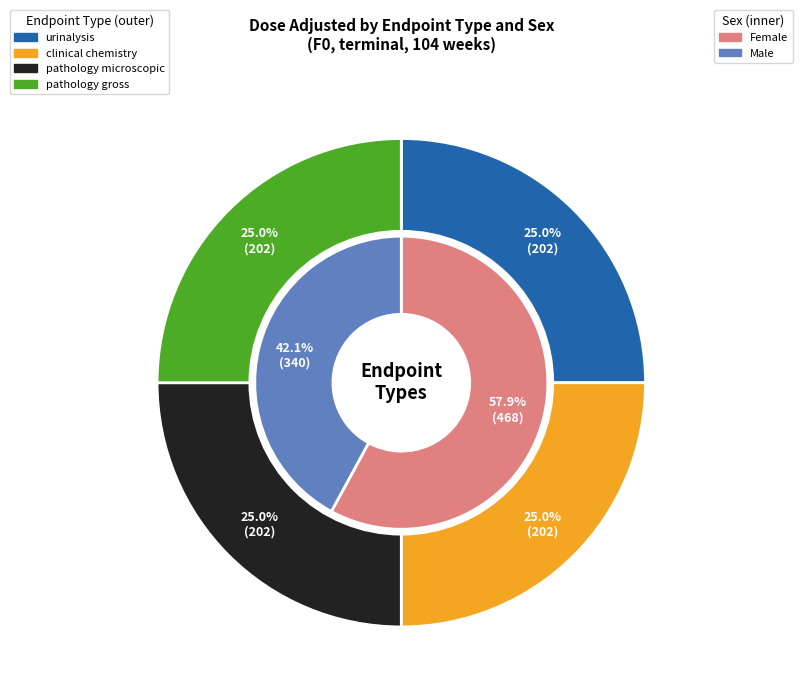

Is there a majority slice in this chart?

No